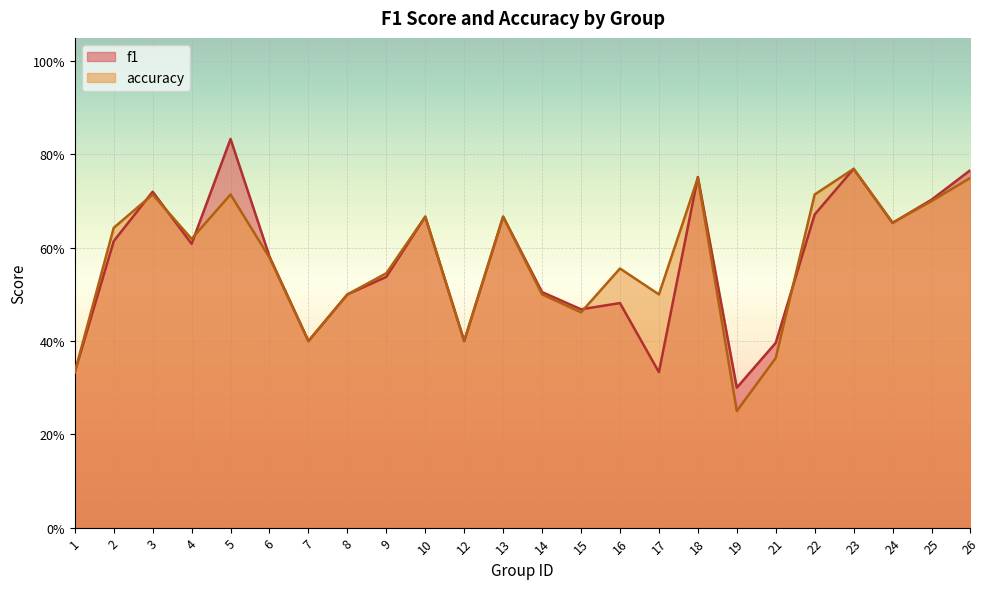

Count the number of categories in the chart.

24